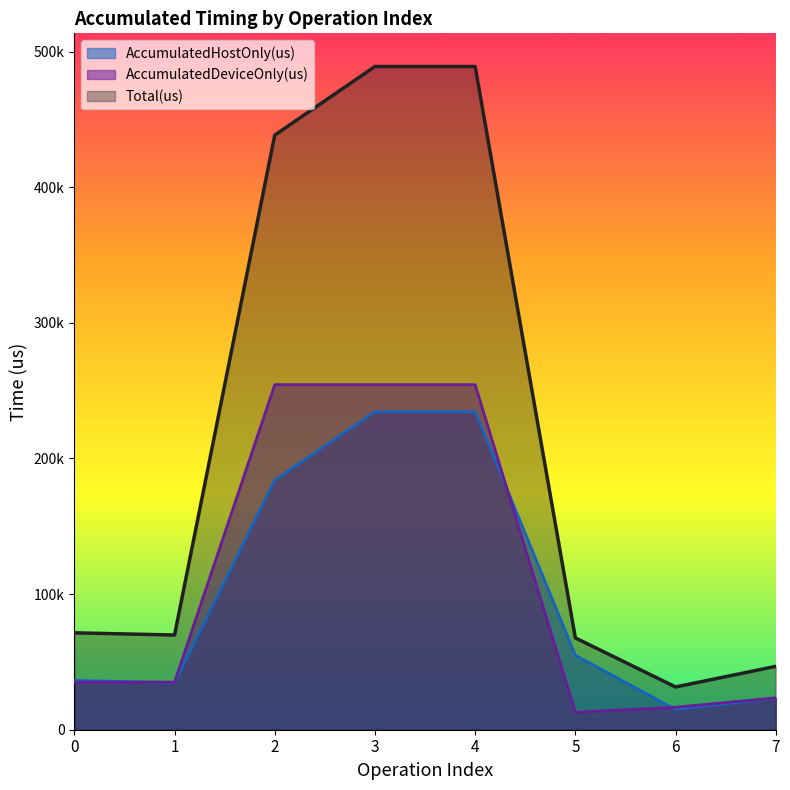

What is the total value across all series at 0?

142888.0